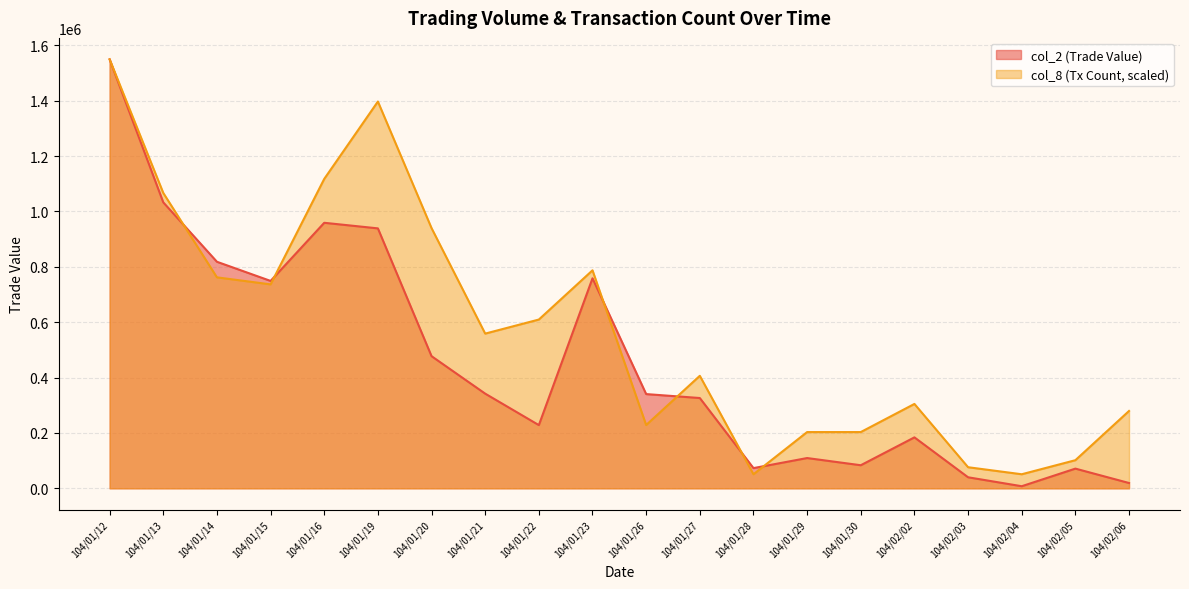

How many values in the col_2 series exceed 340320?

9